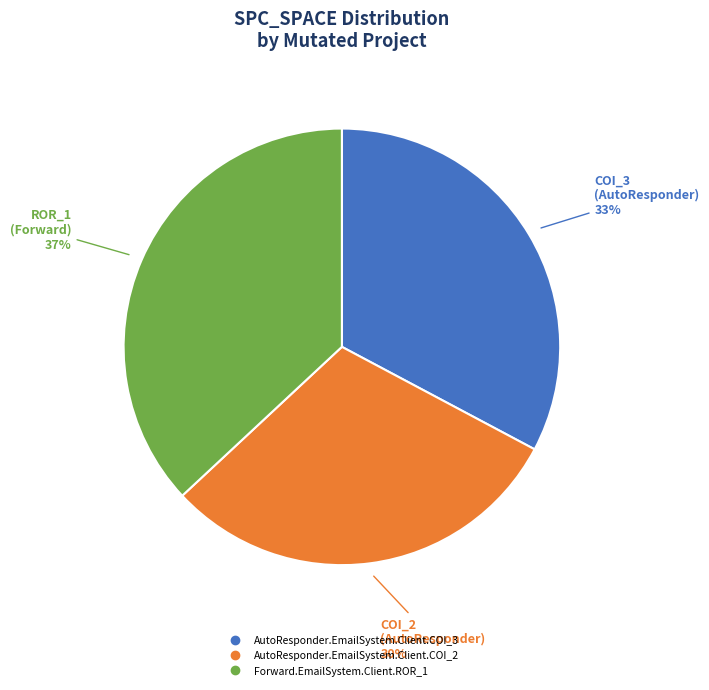

How many slices are in this pie chart?

3